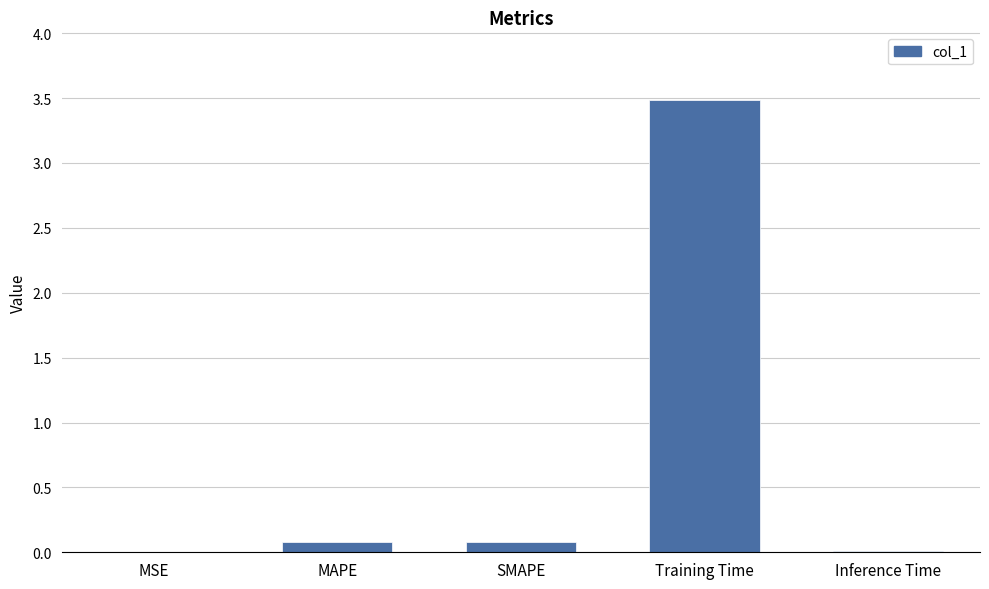

What is the maximum value shown in the chart?

3.5